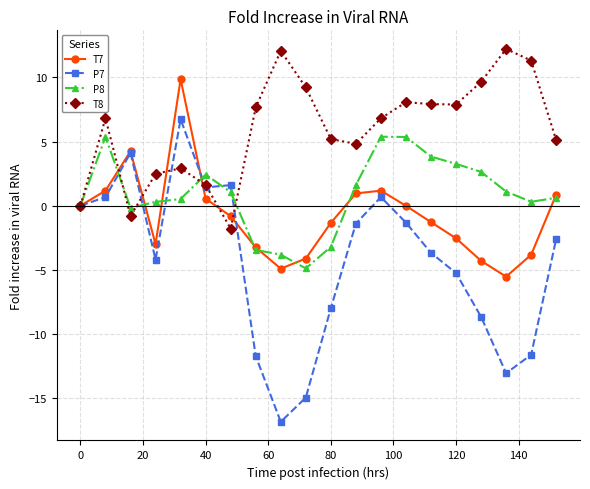

What is the minimum value for P8?

-4.9